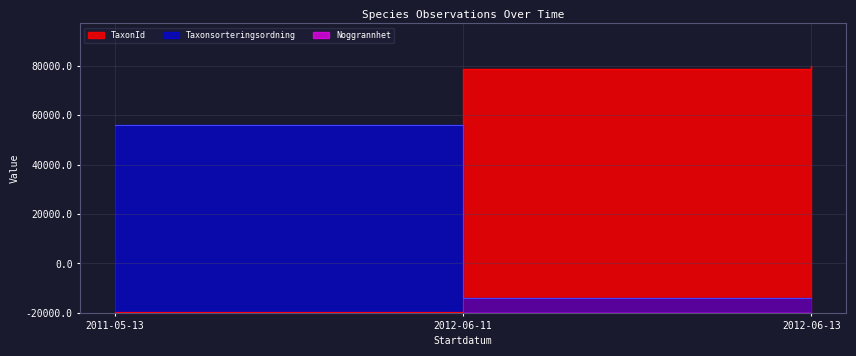

Between 2012-06-11 and 2012-06-13, which is larger?

2012-06-13